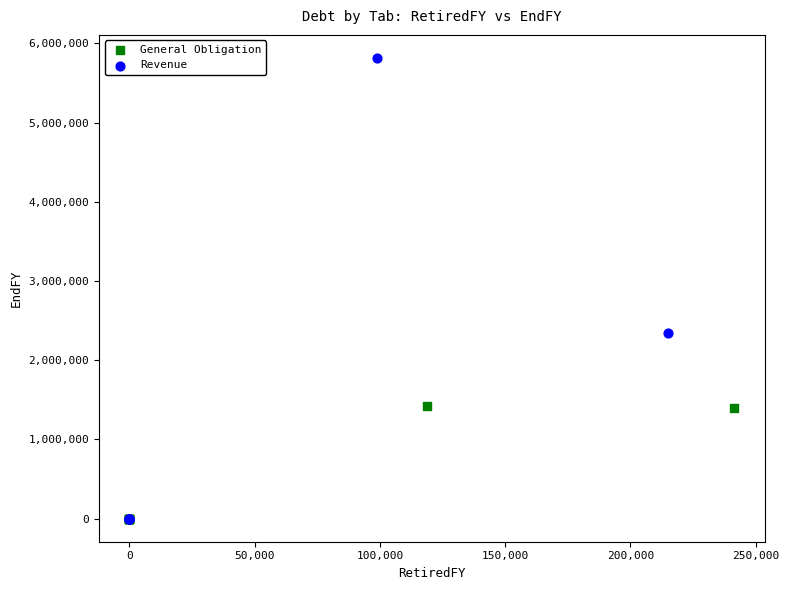

Which series has the widest spread of Y values?

Revenue